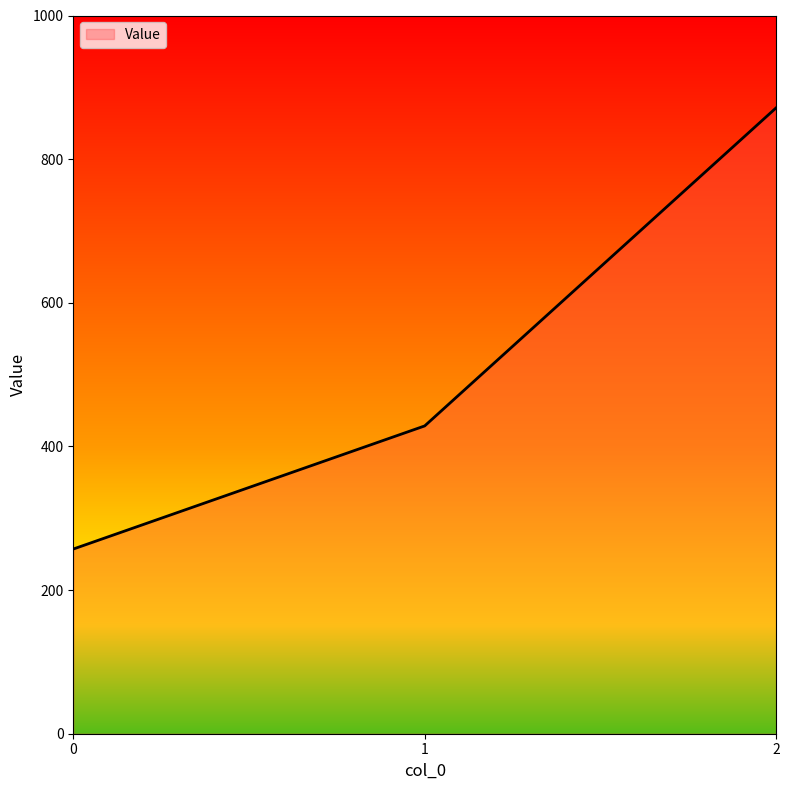

Reading left to right, what are all the values shown in this chart?

257.1	428.6	871.4